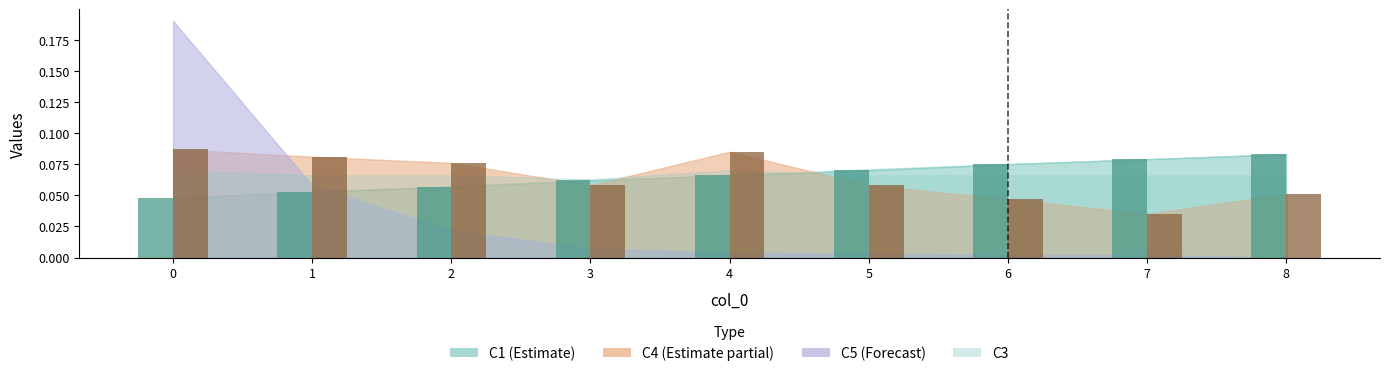

At which category does the chart reach its minimum across all series?

7